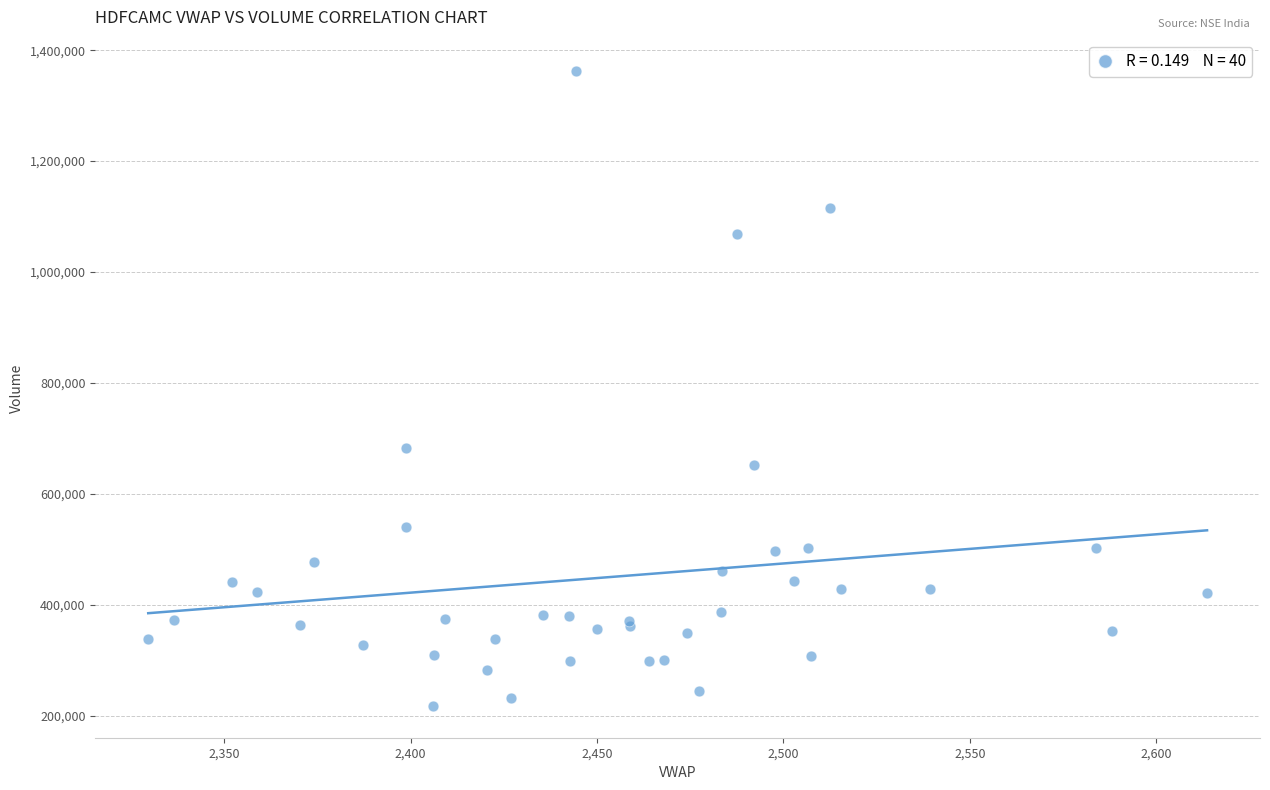

What Y value in the scatter plot is closest to 789857?

683413